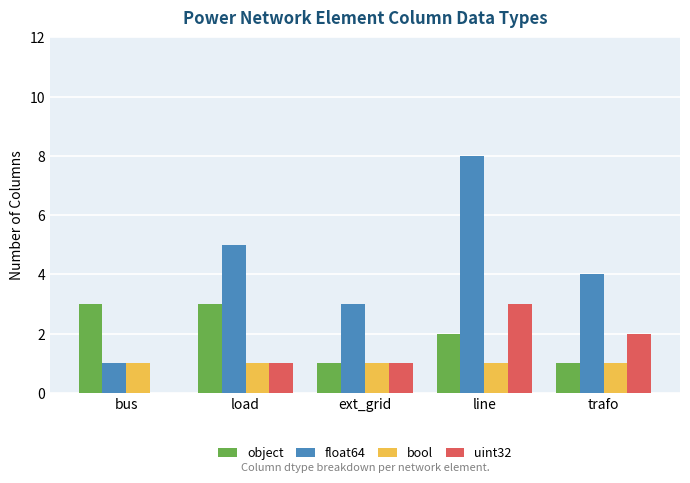

Between bus and line, which series saw the biggest shift?

float64